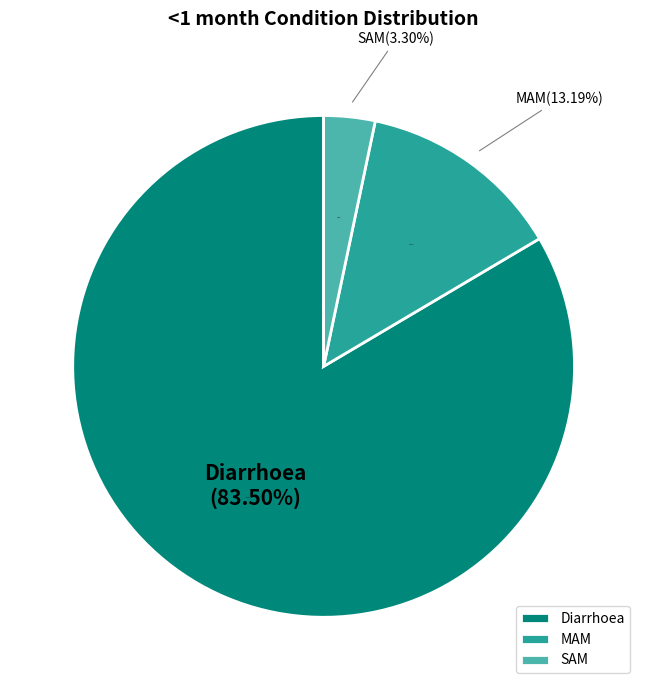

Which has a higher value, MAM or Diarrhoea?

Diarrhoea